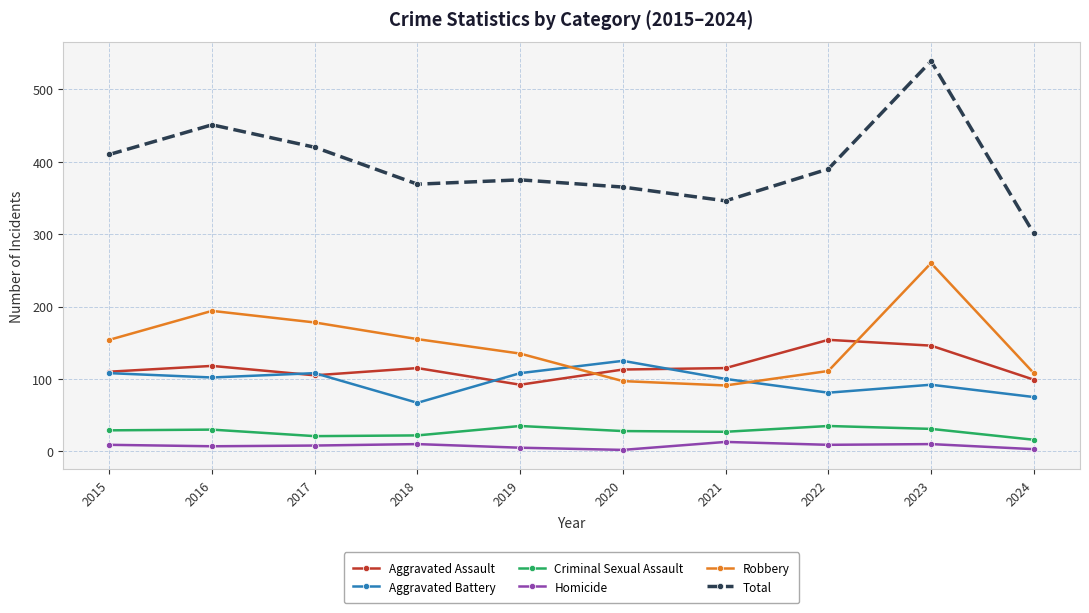

At which category is the sum across all series the highest?

2023